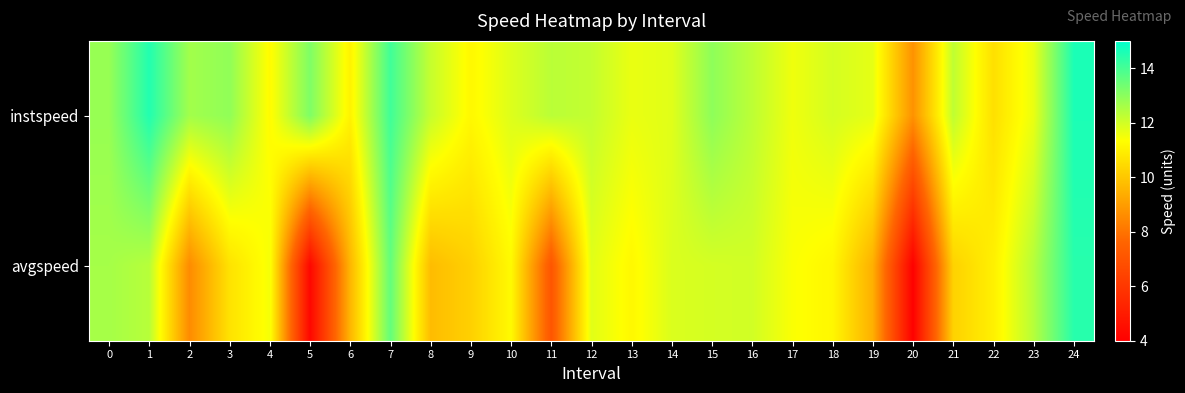

Rank the series by their average value, from highest to lowest.

instspeed, avgspeed